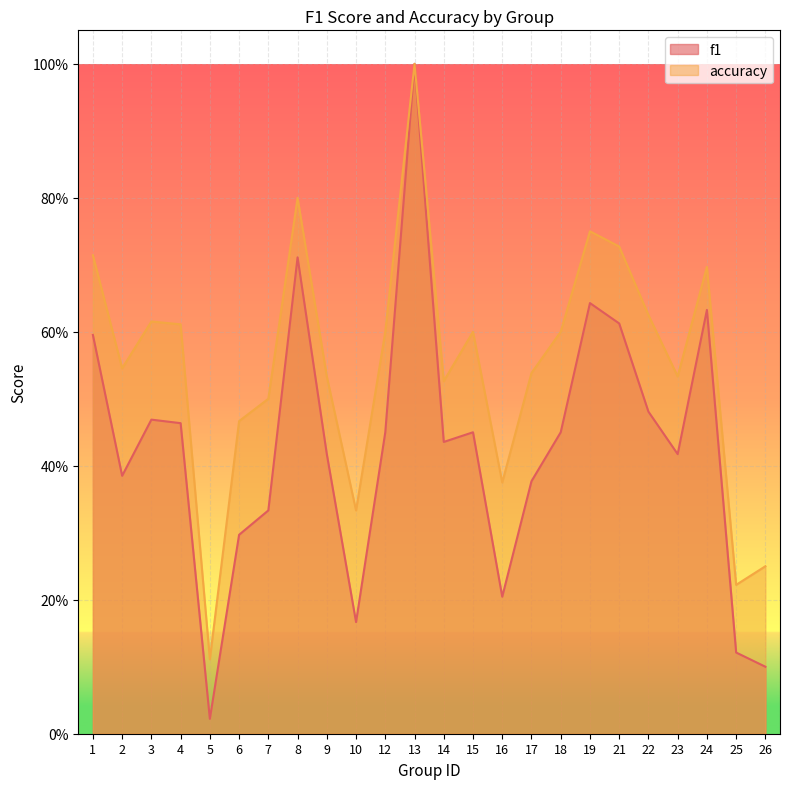

Reading left to right, list all the values displayed in this chart.

f1: 0.6	0.4	0.5	0.5	0.0	0.3	0.3	0.7	0.4	0.2	0.5	1.0	0.4	0.5	0.2	0.4	0.5	0.6	0.6	0.5	0.4	0.6	0.1	0.1
accuracy: 0.7	0.5	0.6	0.6	0.1	0.5	0.5	0.8	0.5	0.3	0.6	1.0	0.5	0.6	0.4	0.5	0.6	0.8	0.7	0.6	0.5	0.7	0.2	0.2